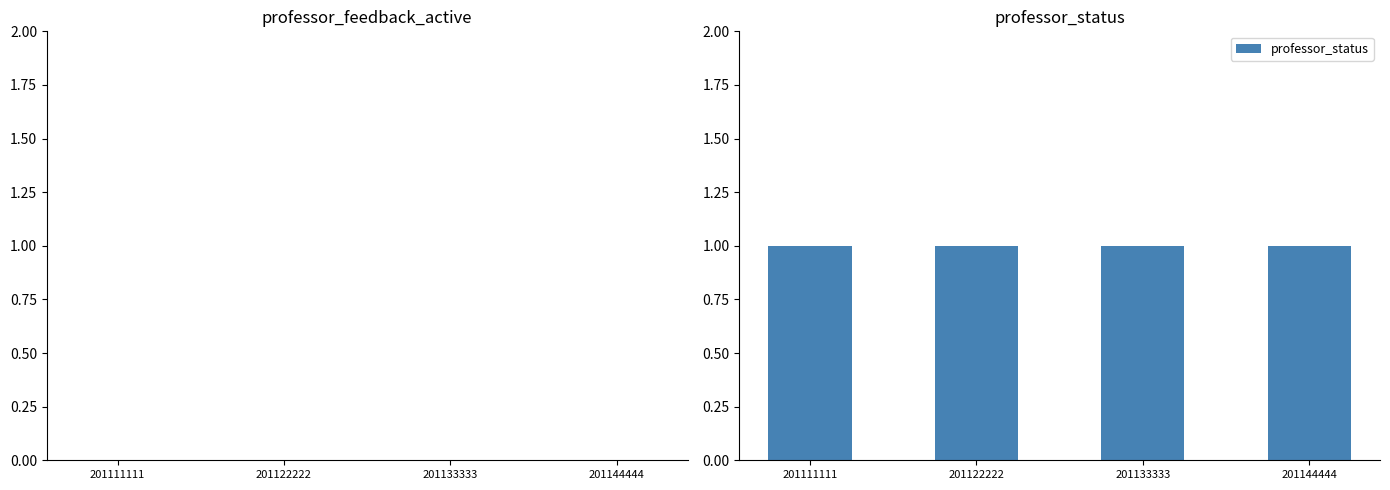

The value of professor_feedback_active at 201122222 is 0. True or false?

True